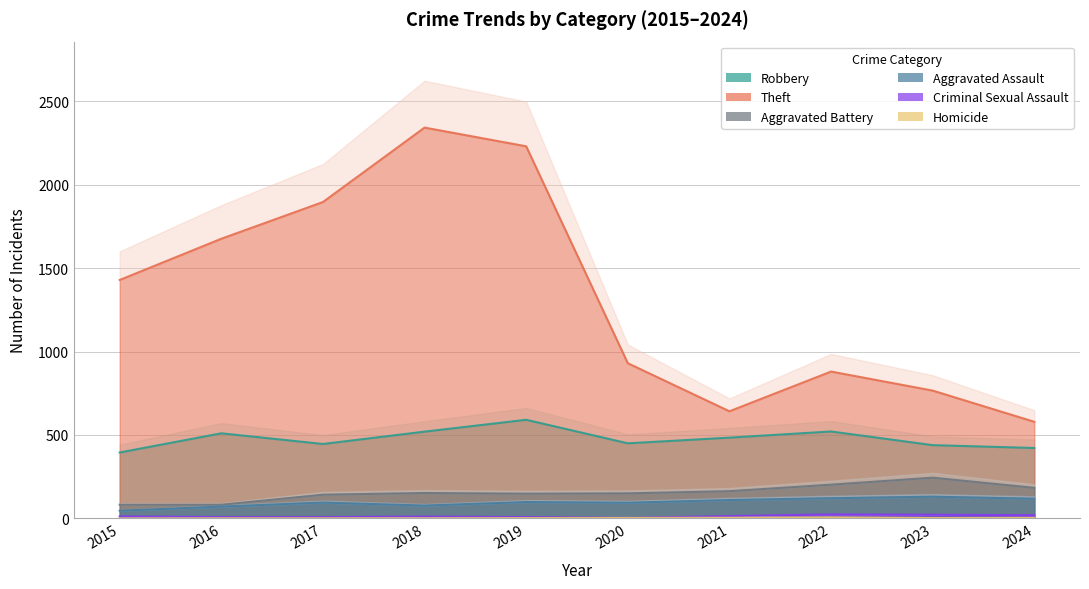

What is the difference between the Homicide values at 2024 and 2022?

3